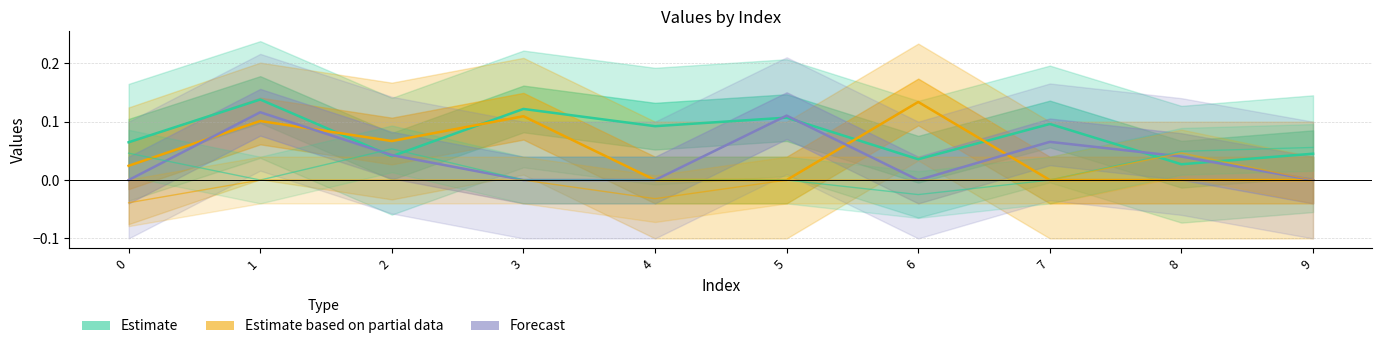

What is the sum of the Estimate values at 0 and 6?

0.1